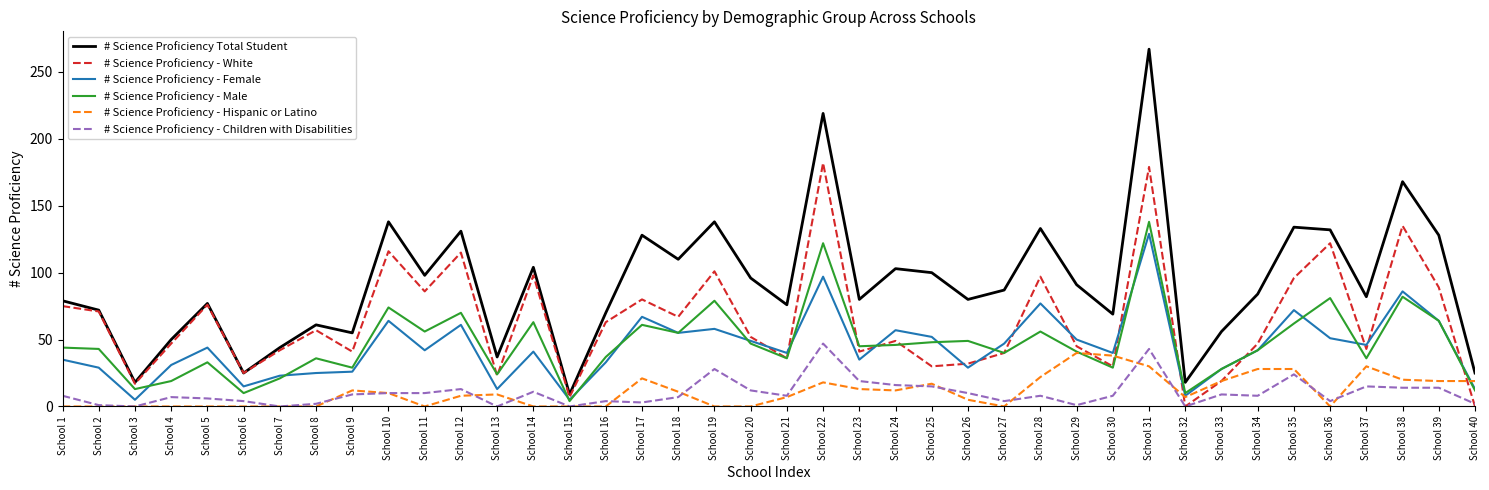

What is the difference between the highest and lowest values at School 11?

98